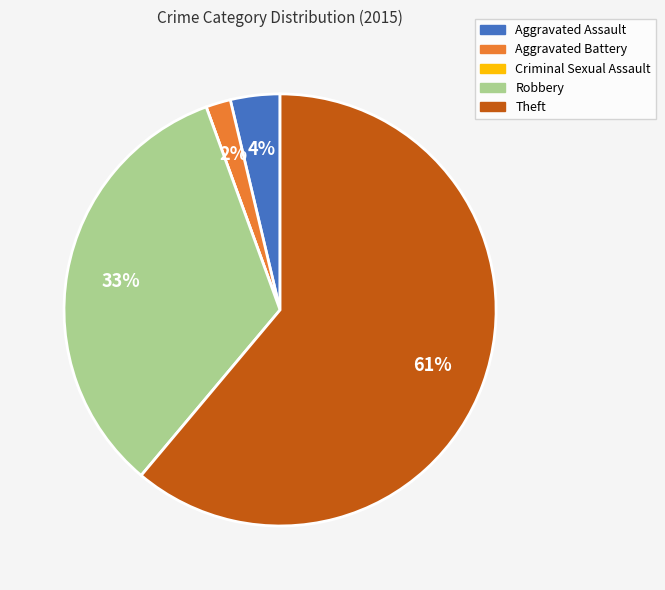

Which slice is the largest?

Theft